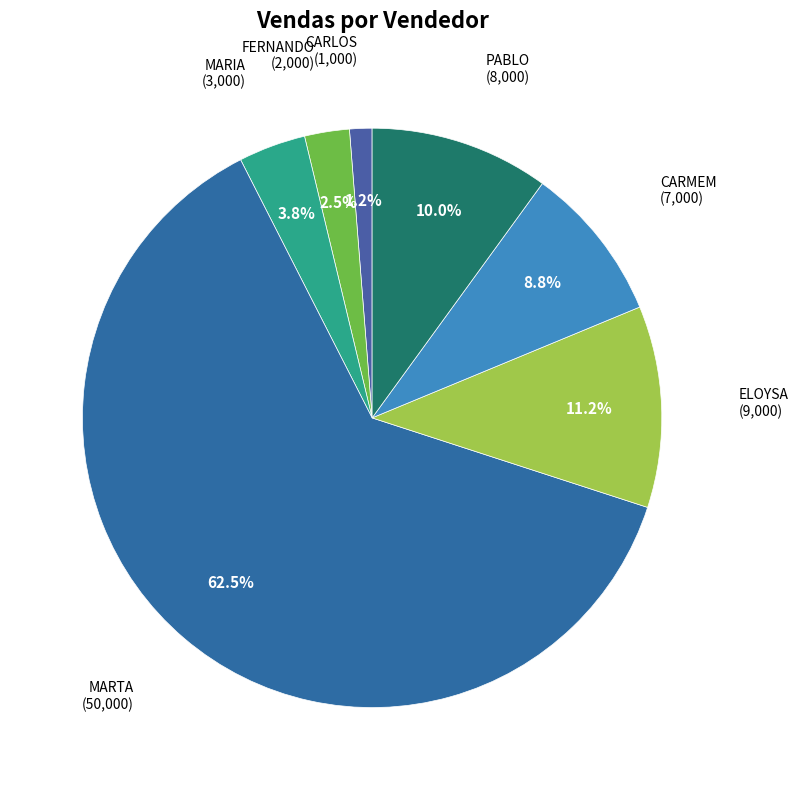

Which slice is the smallest?

CARLOS